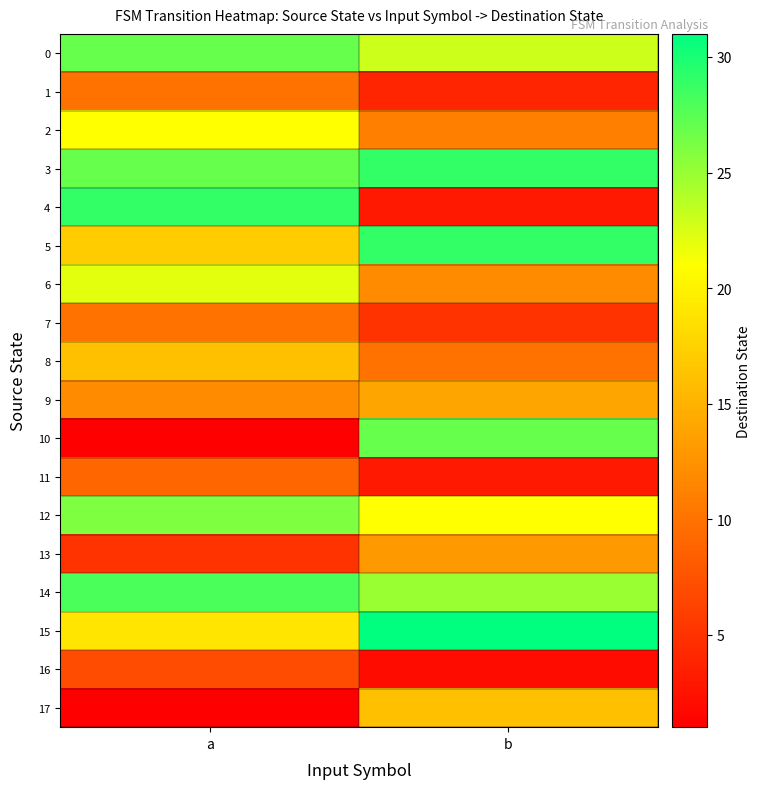

Which series has the largest total across all categories?

3